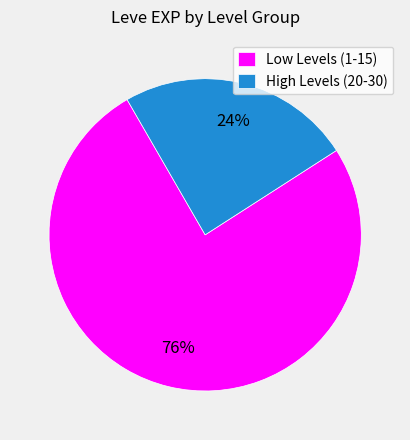

Rank the categories by value from highest to lowest.

Low Levels (1-15), High Levels (20-30)